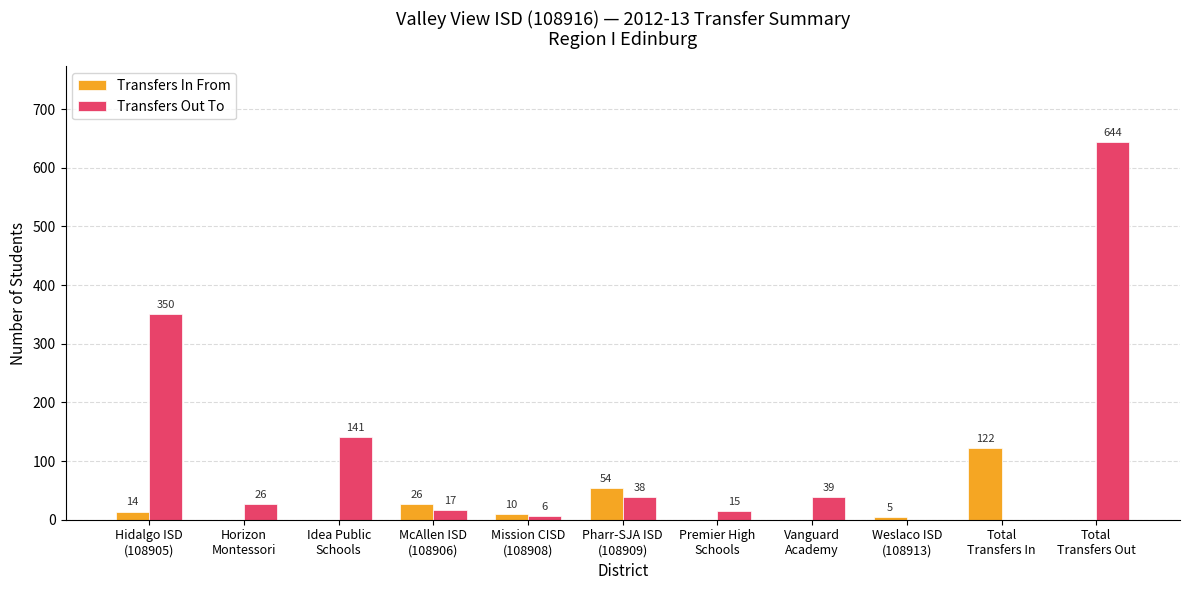

Reading right to left, what are all the values shown in this chart?

Transfers In From: Total
Transfers Out=0	Total
Transfers In=122	Weslaco ISD
(108913)=5	Vanguard
Academy=0	Premier High
Schools=0	Pharr-SJA ISD
(108909)=54	Mission CISD
(108908)=10	McAllen ISD
(108906)=26	Idea Public
Schools=0	Horizon
Montessori=0	Hidalgo ISD
(108905)=14
Transfers Out To: Total
Transfers Out=644	Total
Transfers In=0	Weslaco ISD
(108913)=0	Vanguard
Academy=39	Premier High
Schools=15	Pharr-SJA ISD
(108909)=38	Mission CISD
(108908)=6	McAllen ISD
(108906)=17	Idea Public
Schools=141	Horizon
Montessori=26	Hidalgo ISD
(108905)=350